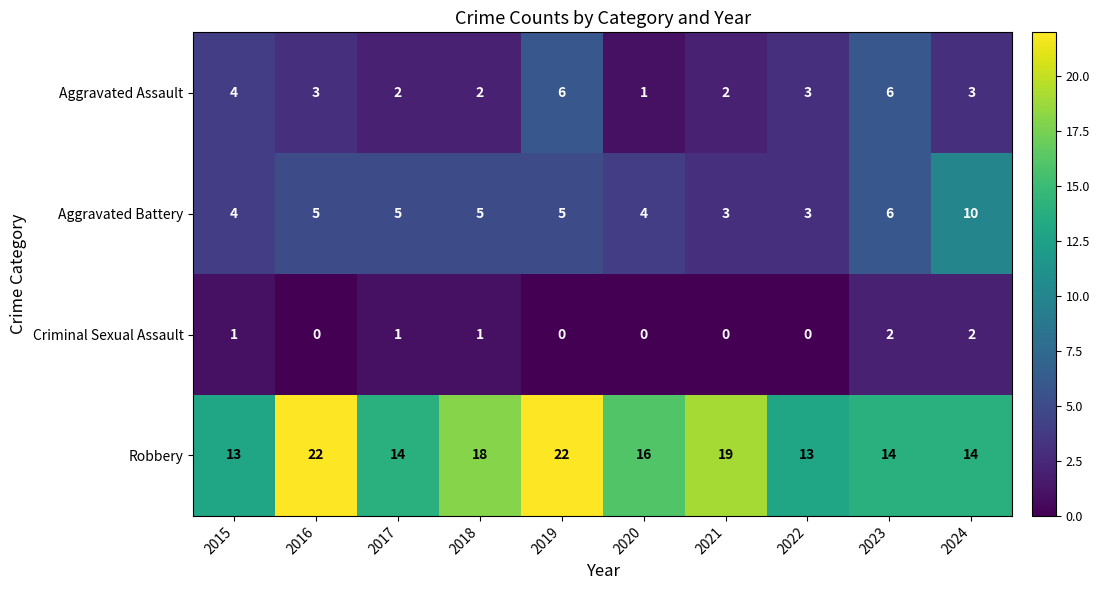

How many data points does each series have?

10